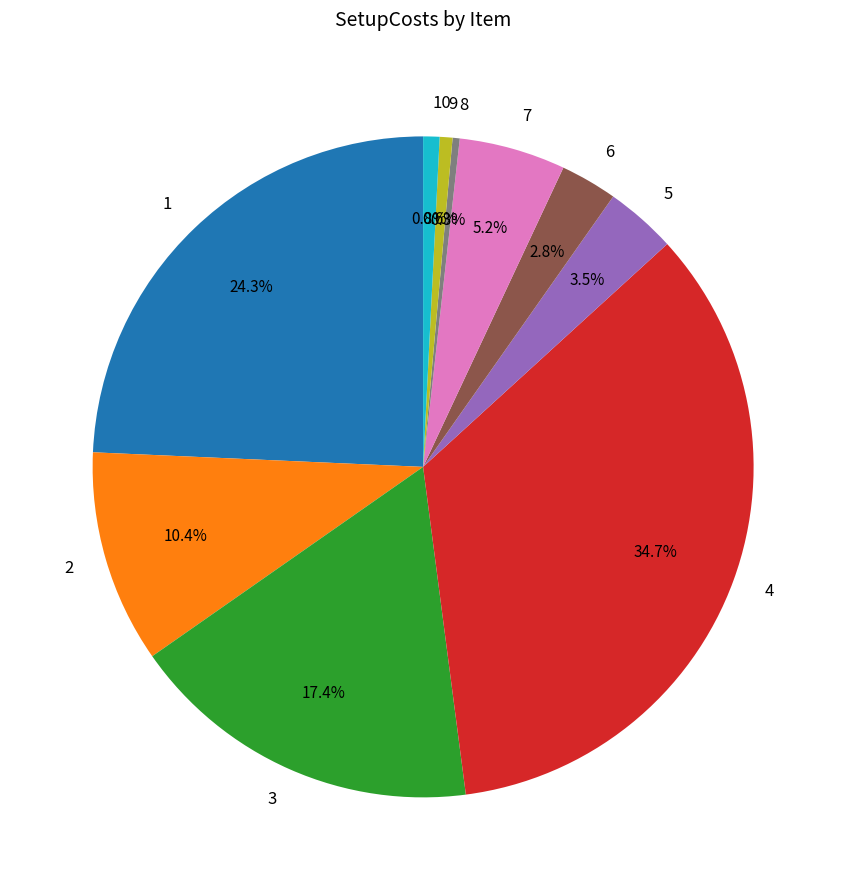

Is the sum of 7 and 3 greater than half?

No